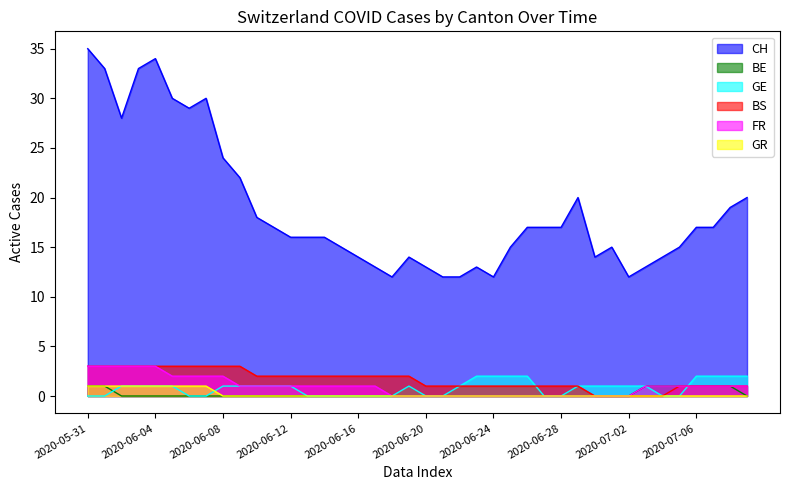

What is the difference between the FR values at 2020-06-29 and 2020-07-03?

1